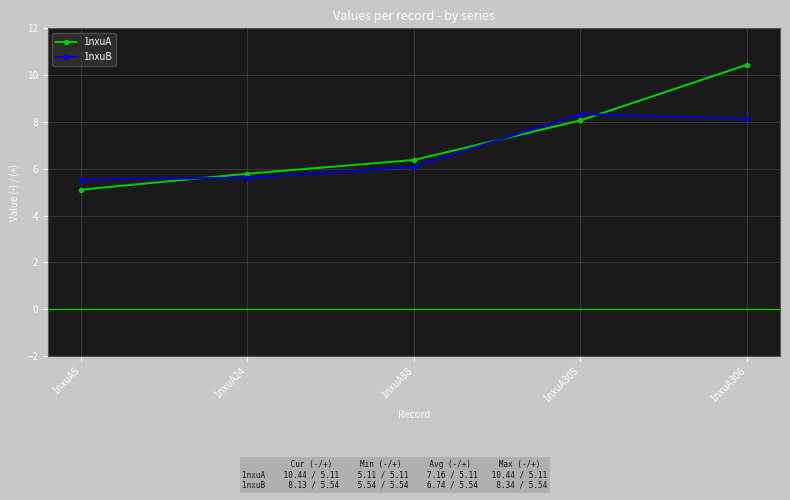

Reading left to right, list all the values displayed in this chart.

1nxuA: 5.1	5.8	6.4	8.1	10.4
1nxuB: 5.5	5.6	6.1	8.3	8.1